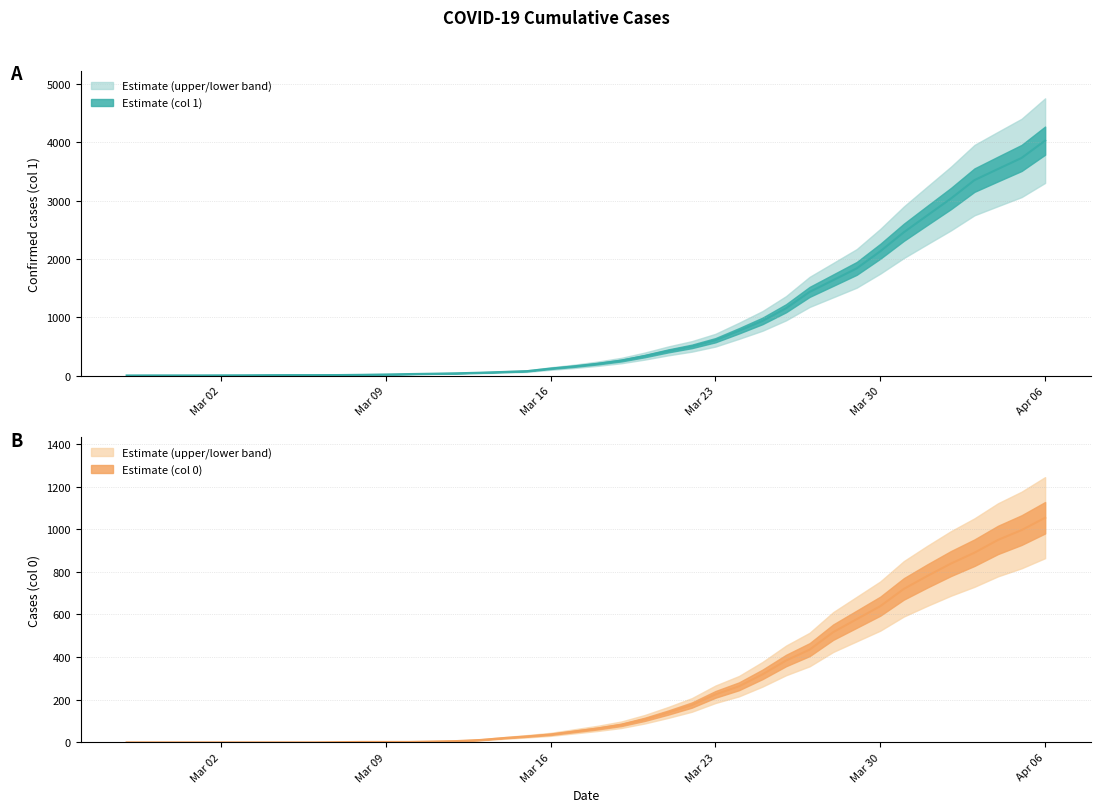

Which series has the largest range (max minus min)?

1